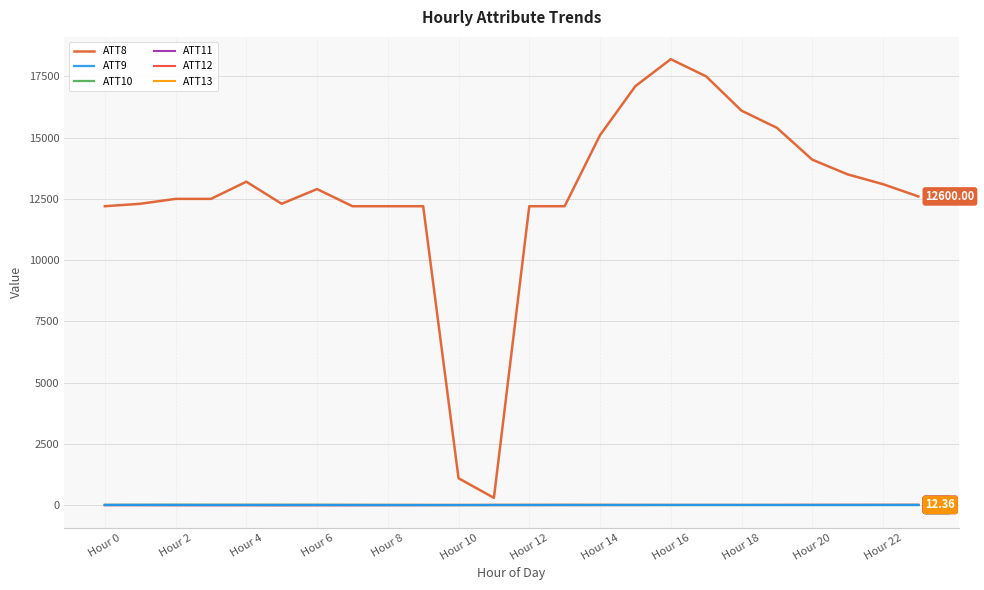

Which category has the lowest value in the ATT10 series?

Hour 20